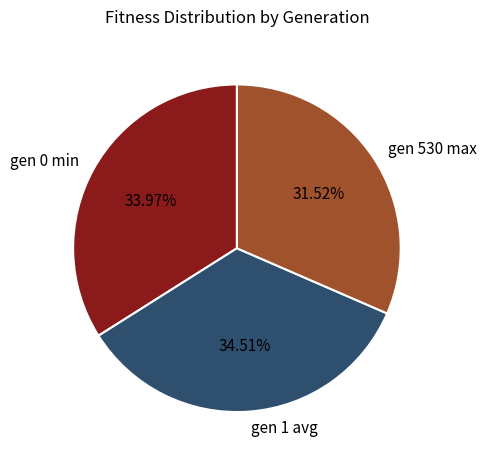

Rank the categories by value from highest to lowest.

gen 1 avg, gen 0 min, gen 530 max